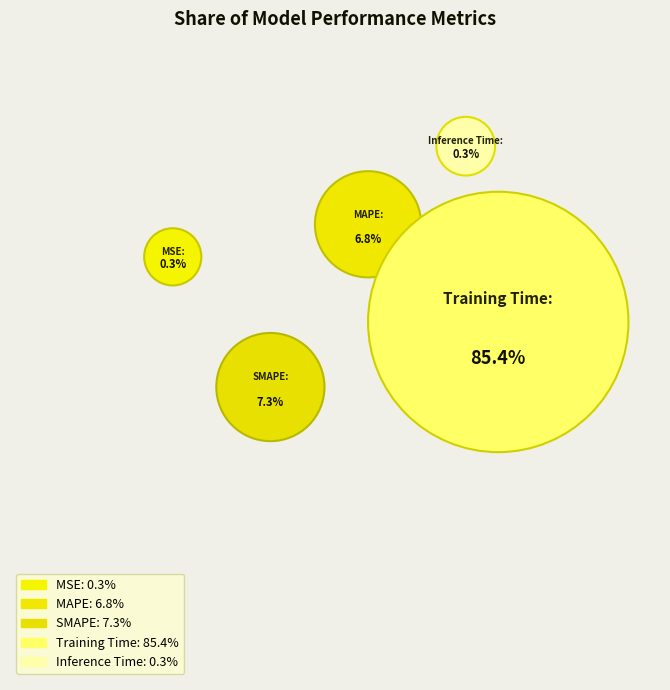

Rank the categories by value from lowest to highest.

MSE, Inference Time, MAPE, SMAPE, Training Time